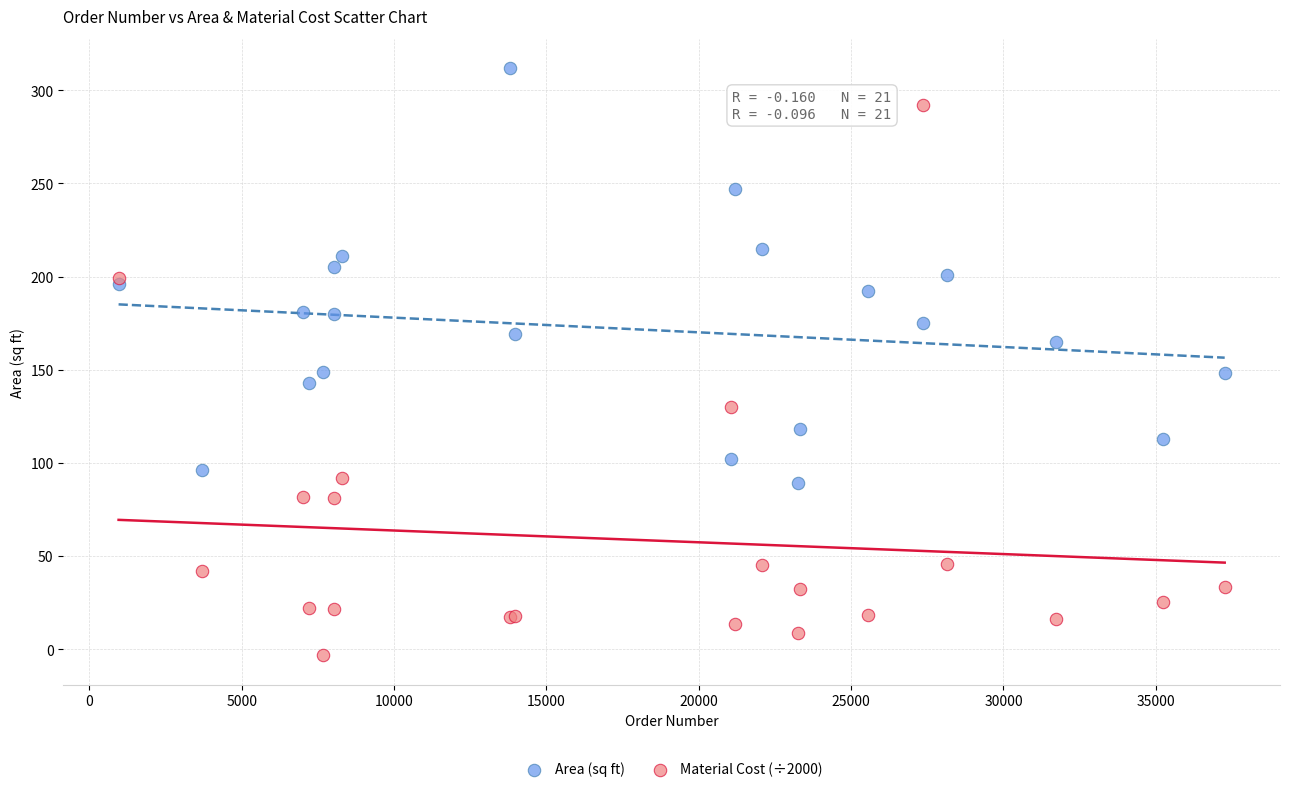

What is the X range (max minus min) for the scatter plot?

36298.0